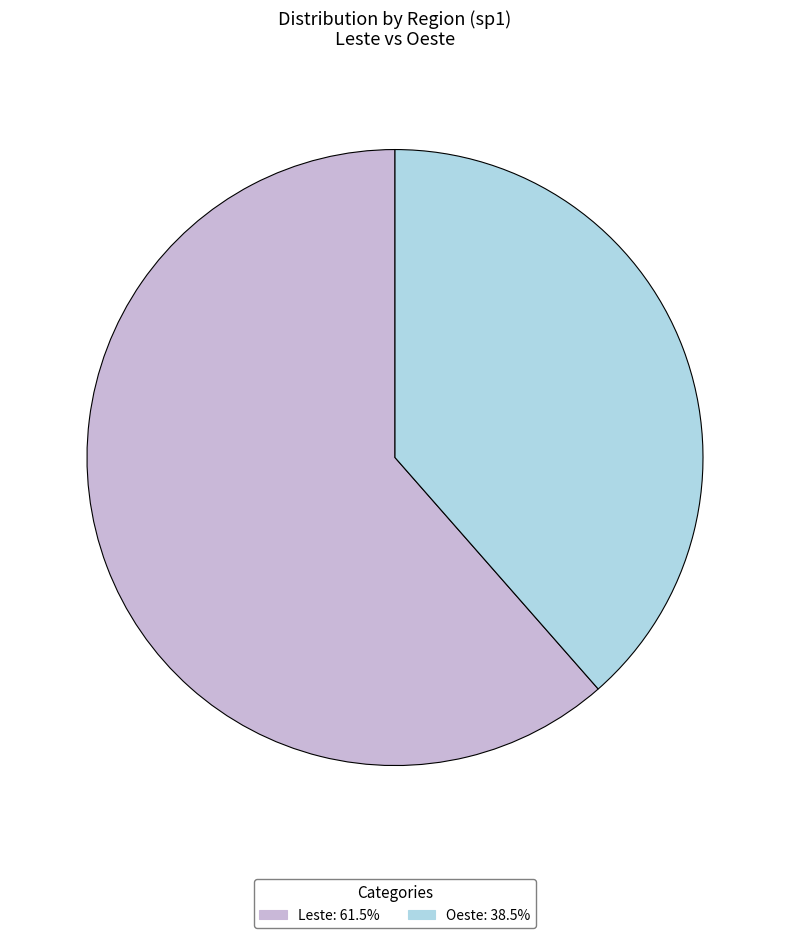

Approximately how many times larger is the value at Oeste compared to Leste?

0.6